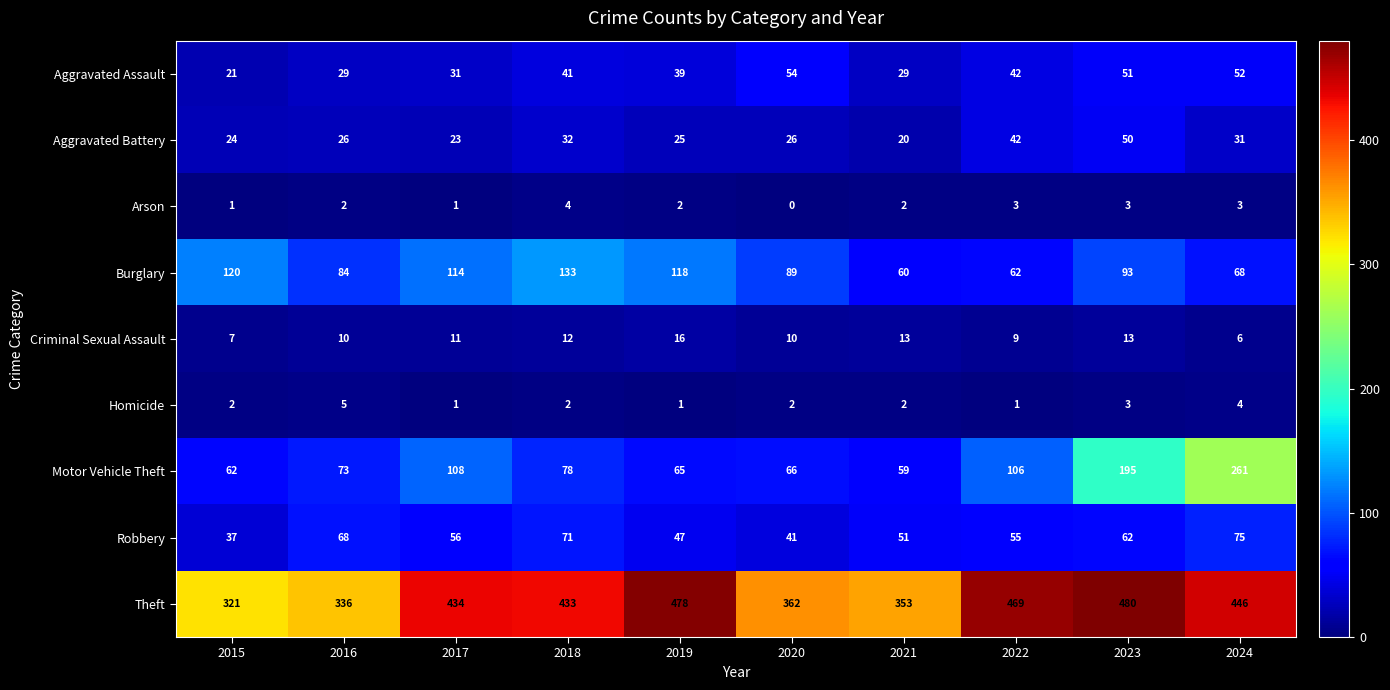

At which label does Robbery first exceed 56?

2016